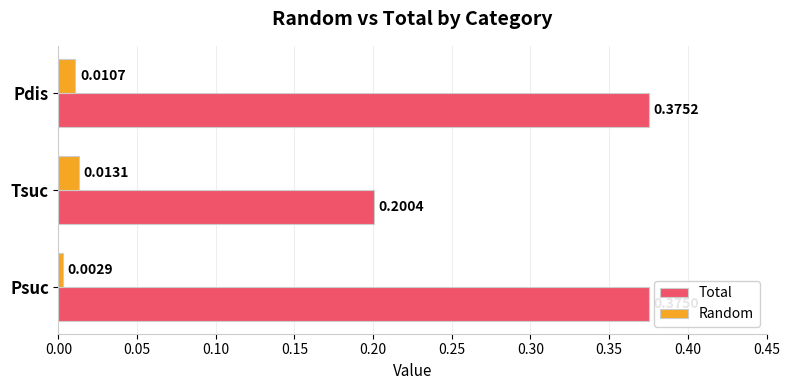

Where is Total nearest to the value 0?

Tsuc